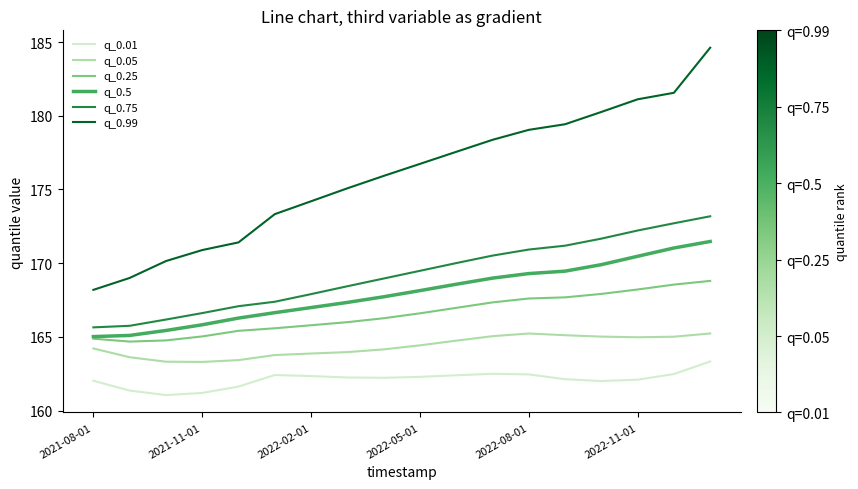

What is the greatest value displayed?

184.6